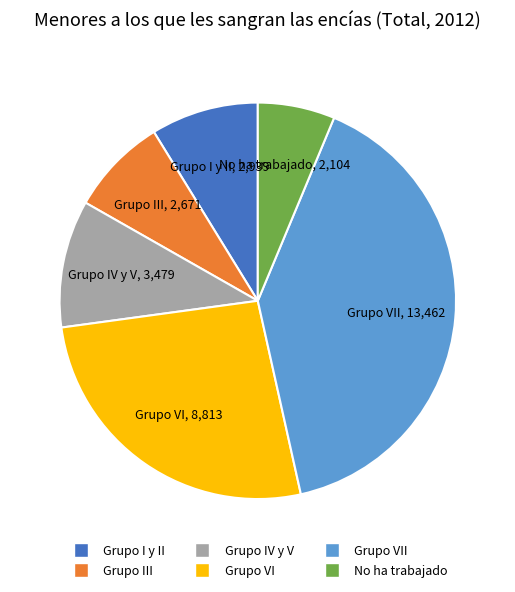

Is there any slice that represents more than half of the pie?

No